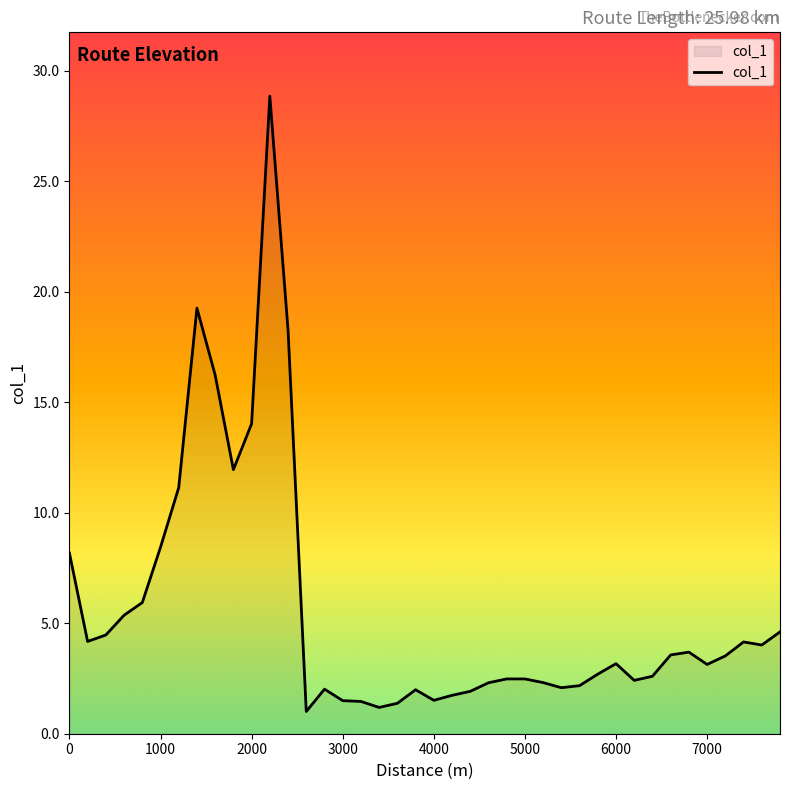

What is the difference between the maximum and minimum values?

27.9